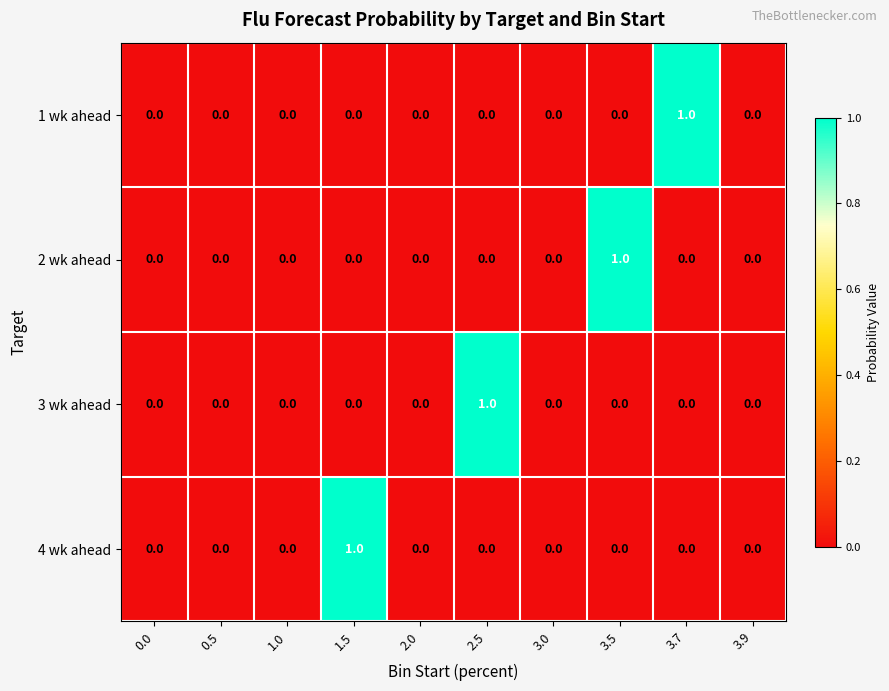

The value of 1 wk ahead at 1.0 is -1. True or false?

False